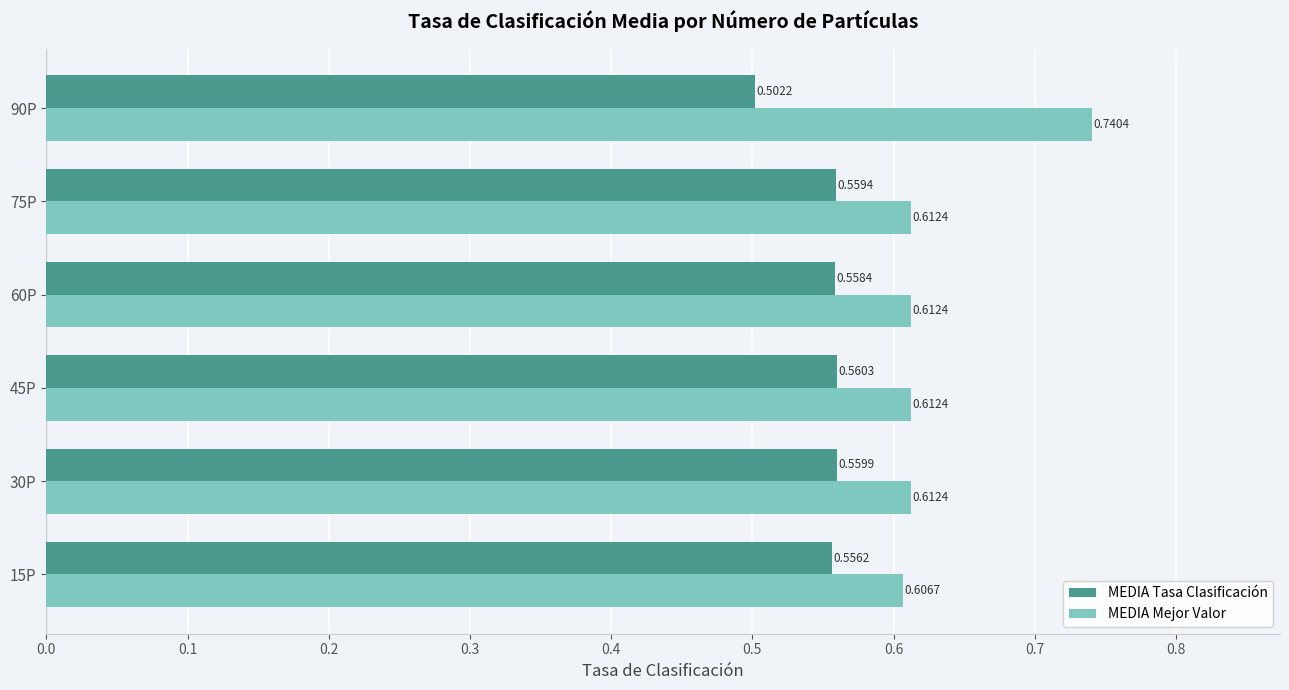

Which series has the widest spread of values?

MEDIA Mejor Valor